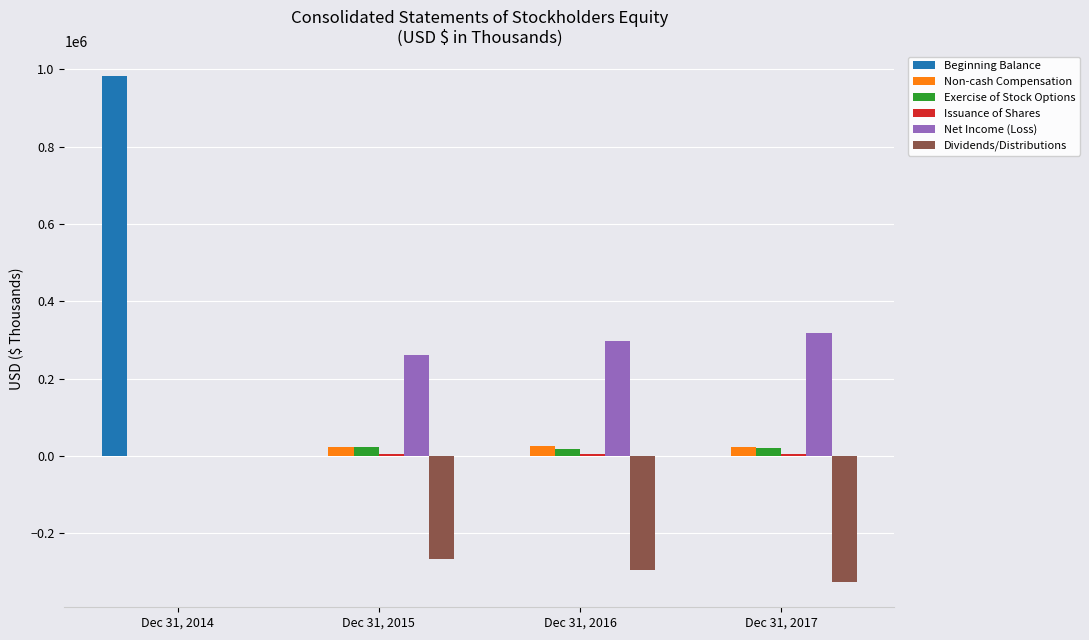

Which series has the largest range (max minus min)?

Beginning Balance